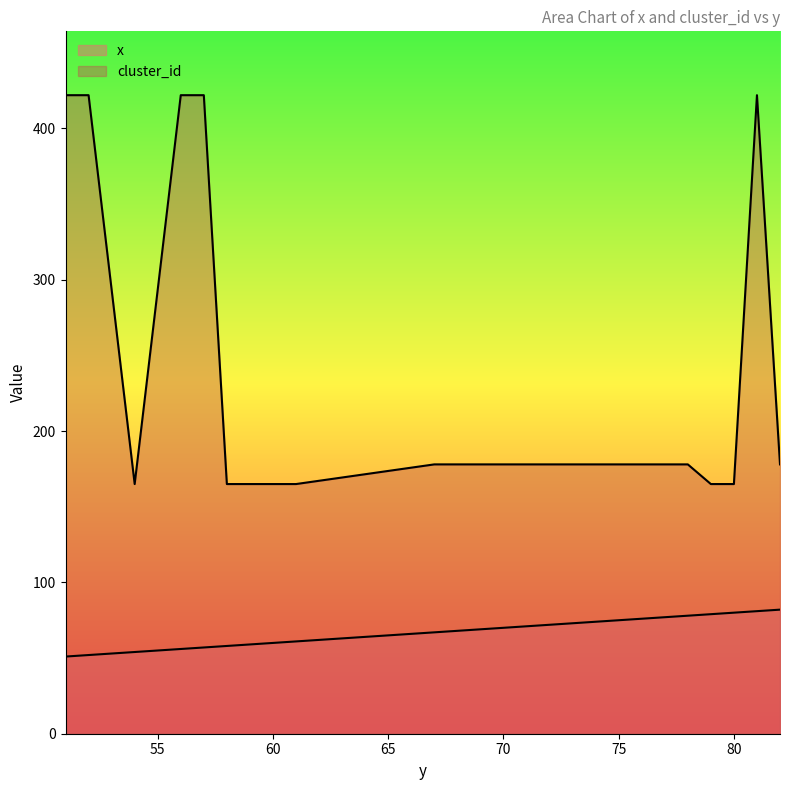

What is the value of the cluster_id point at the 3rd from the left?

165